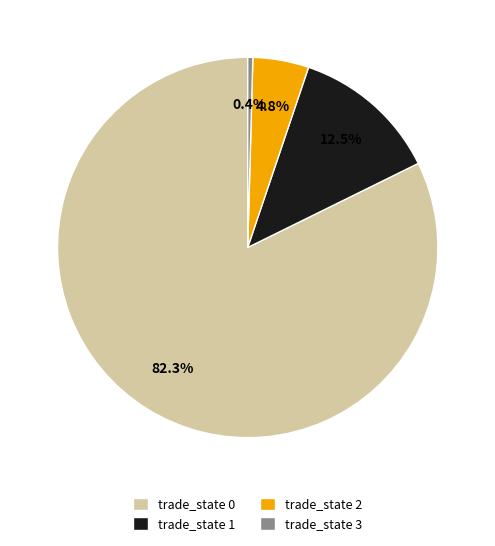

How much of the chart is everything except trade_state 2?

95.2%